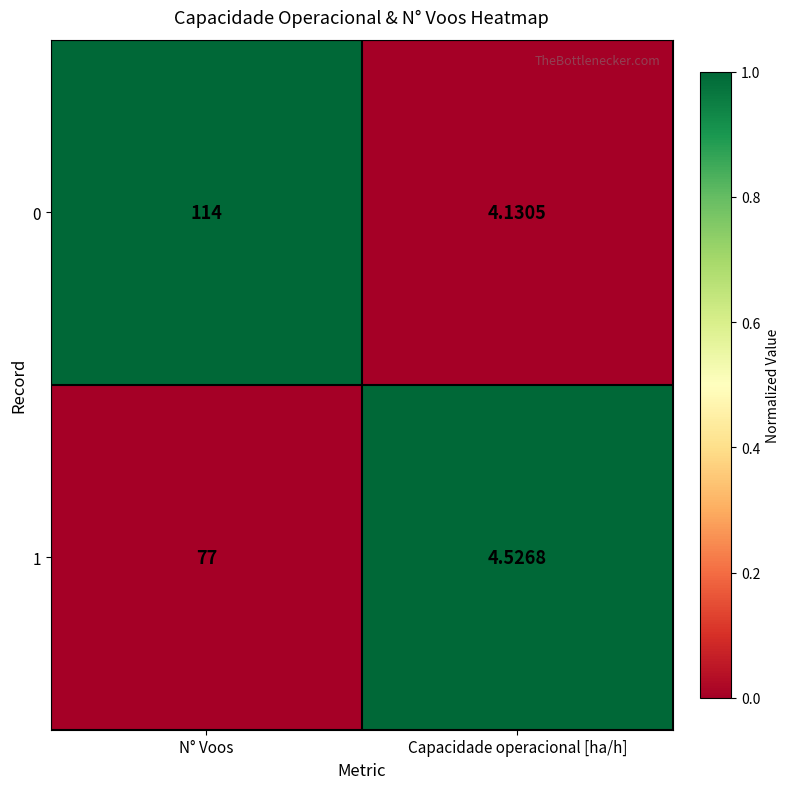

Rank the categories by 0 value from lowest to highest.

Capacidade operacional [ha/h], N° Voos